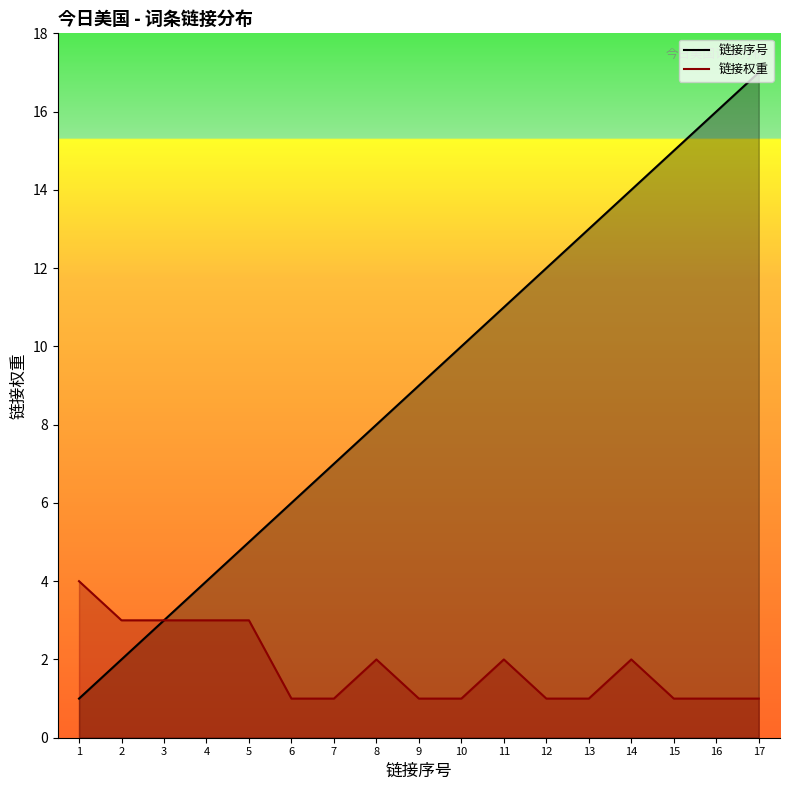

Rank the series at 12 from lowest to highest value.

链接权重, 链接序号